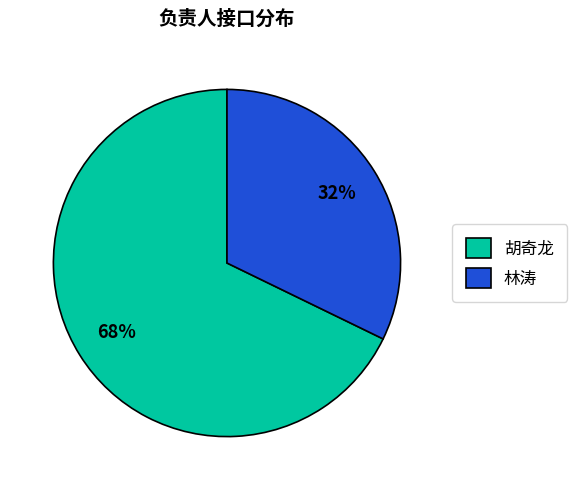

Combined, do 胡奇龙 and 林涛 account for over 50%?

Yes